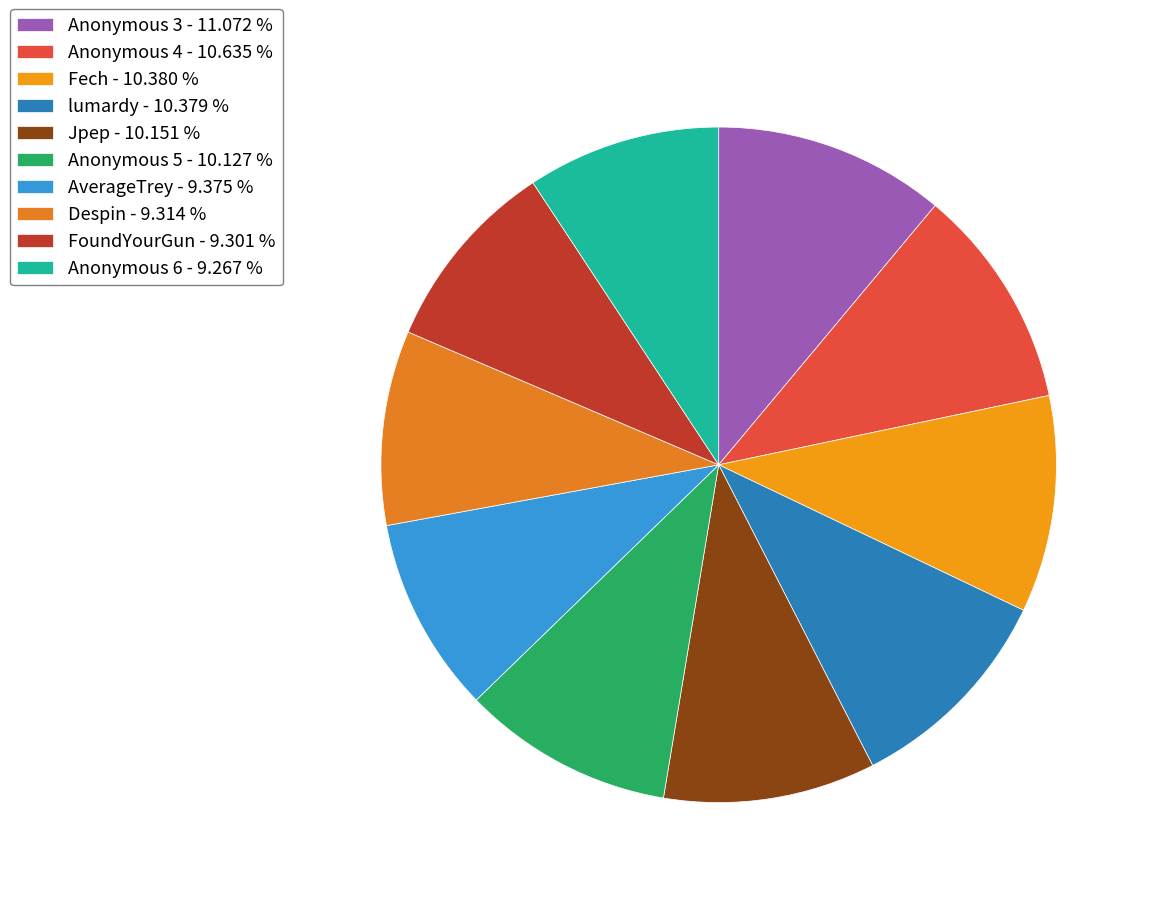

True or false: Anonymous 5 accounts for 10% of the total.

True